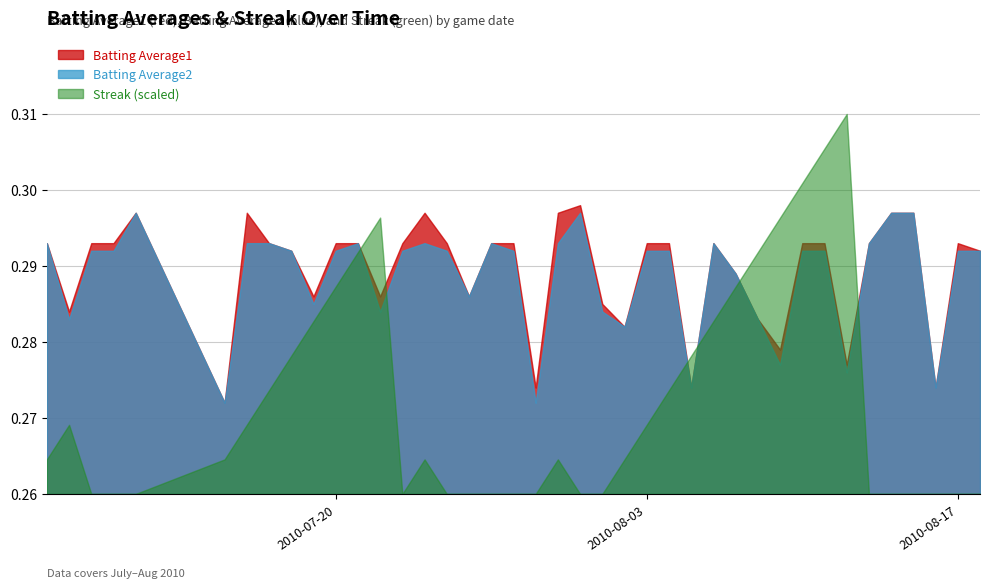

In Streak, how many points are lower than both neighbors (excluding endpoints)?

1